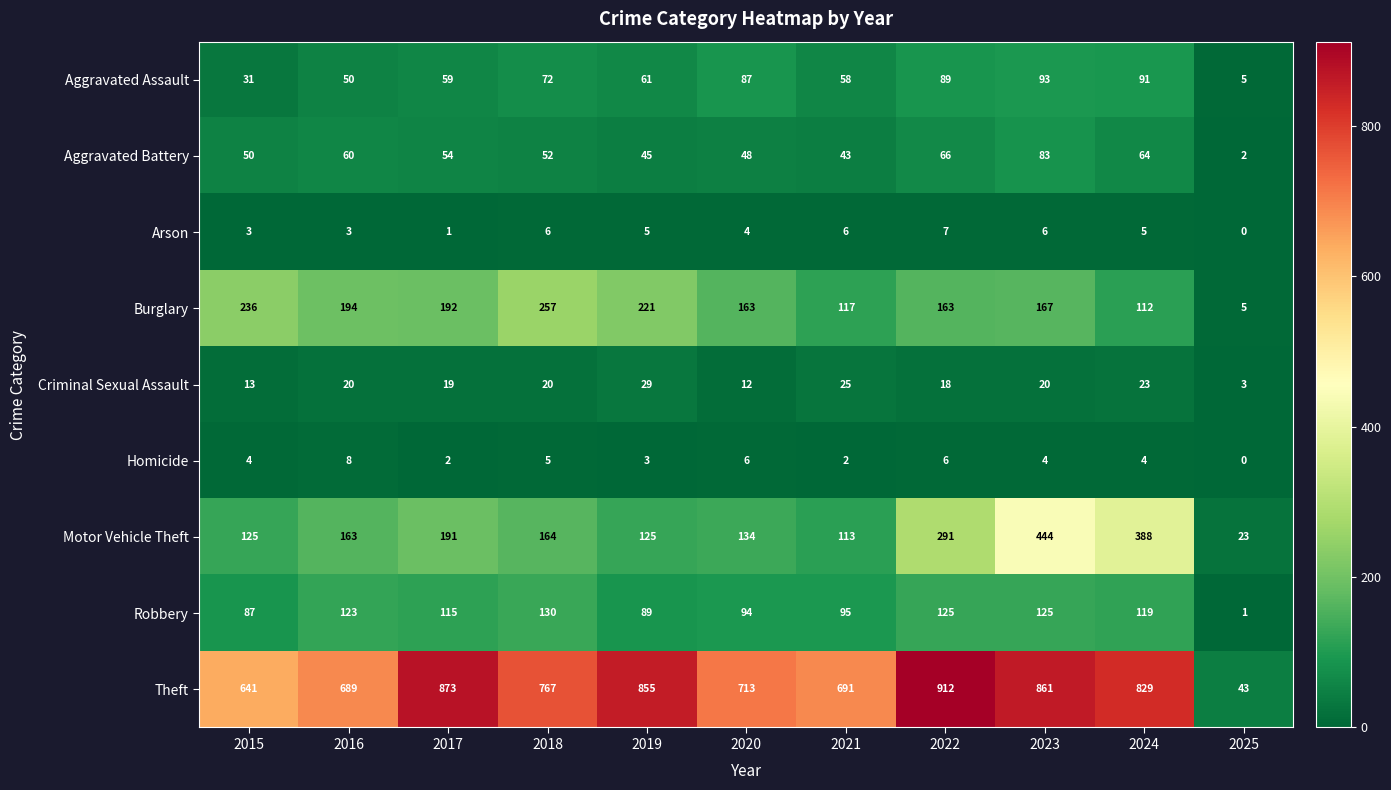

Which series has the widest spread of values?

Theft